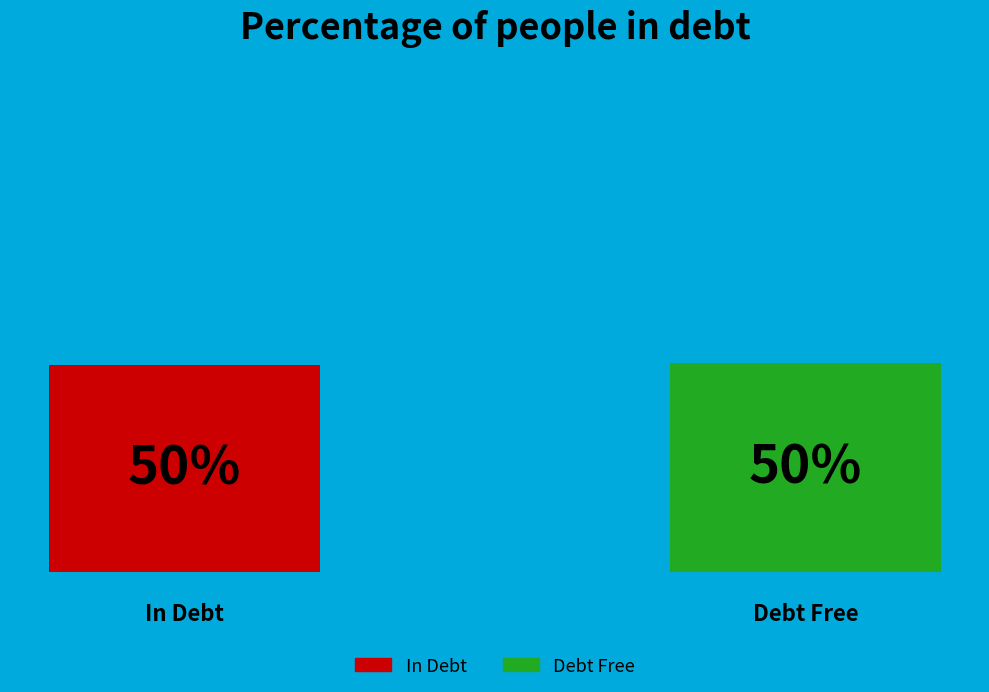

Between 1405609269 and 1391380134, which is larger?

1405609269